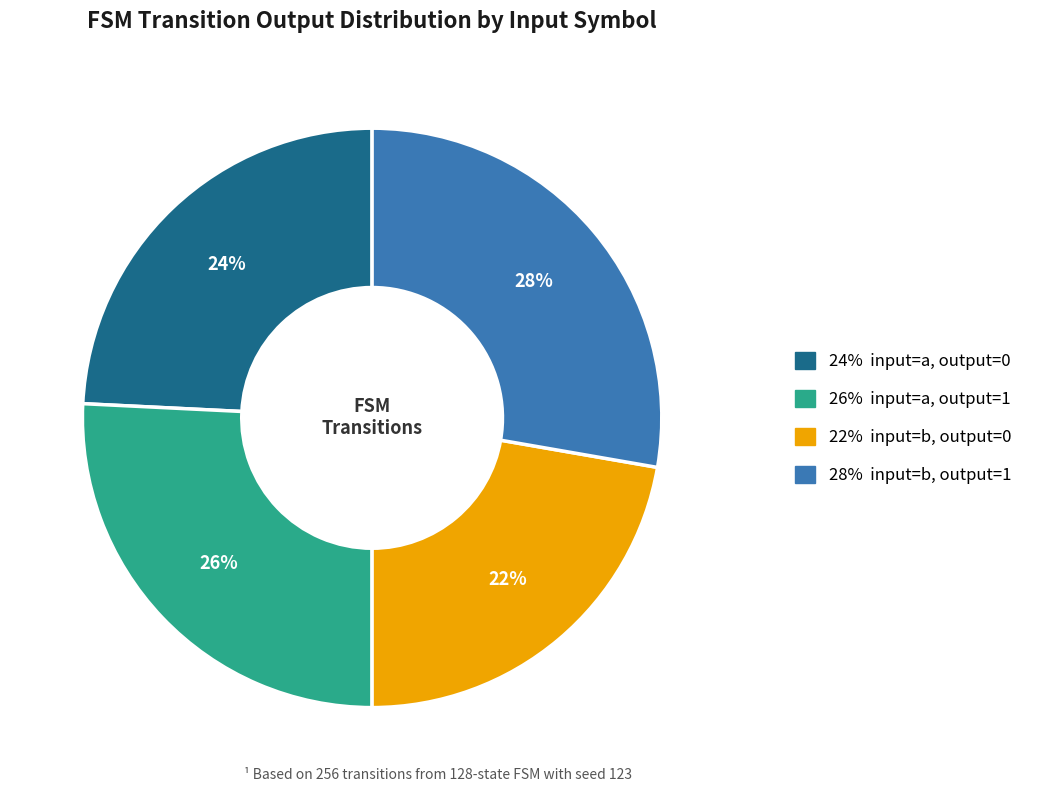

Is there any slice that represents more than half of the pie?

No